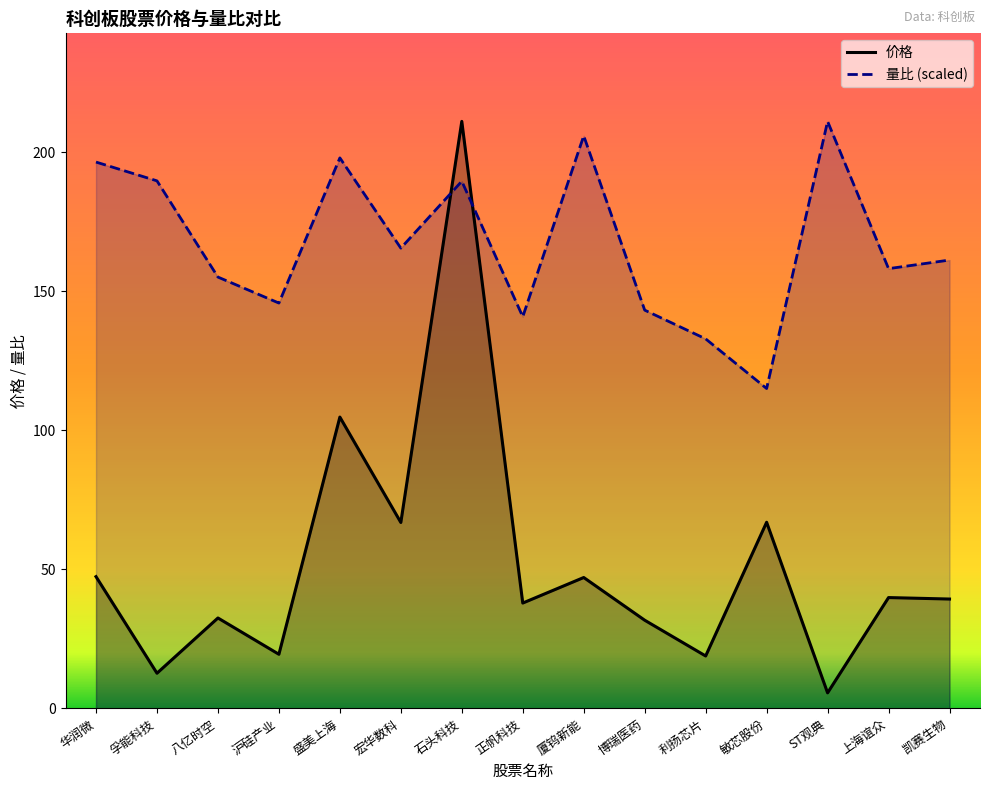

What is the difference between the maximum and minimum values in the 价格 series?

205.4